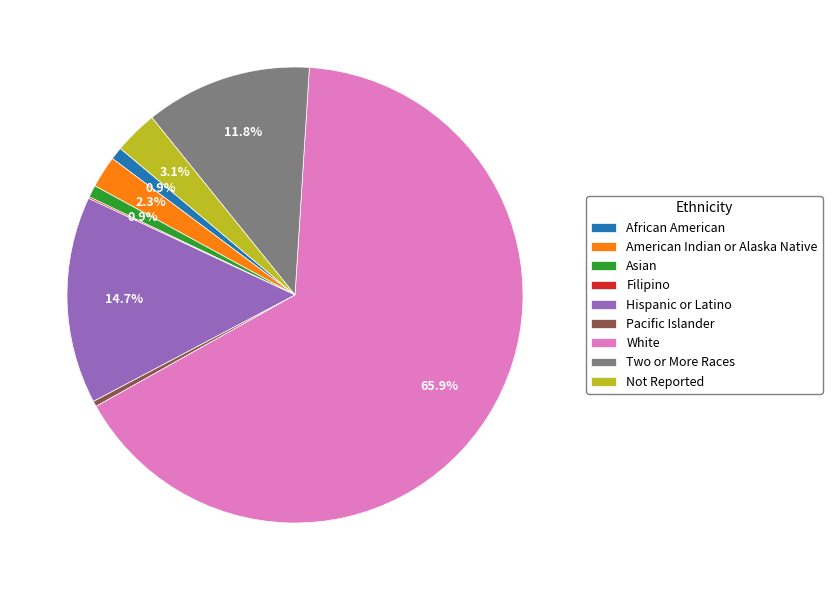

To the nearest percent, what percentage of the pie is Hispanic or Latino?

15%